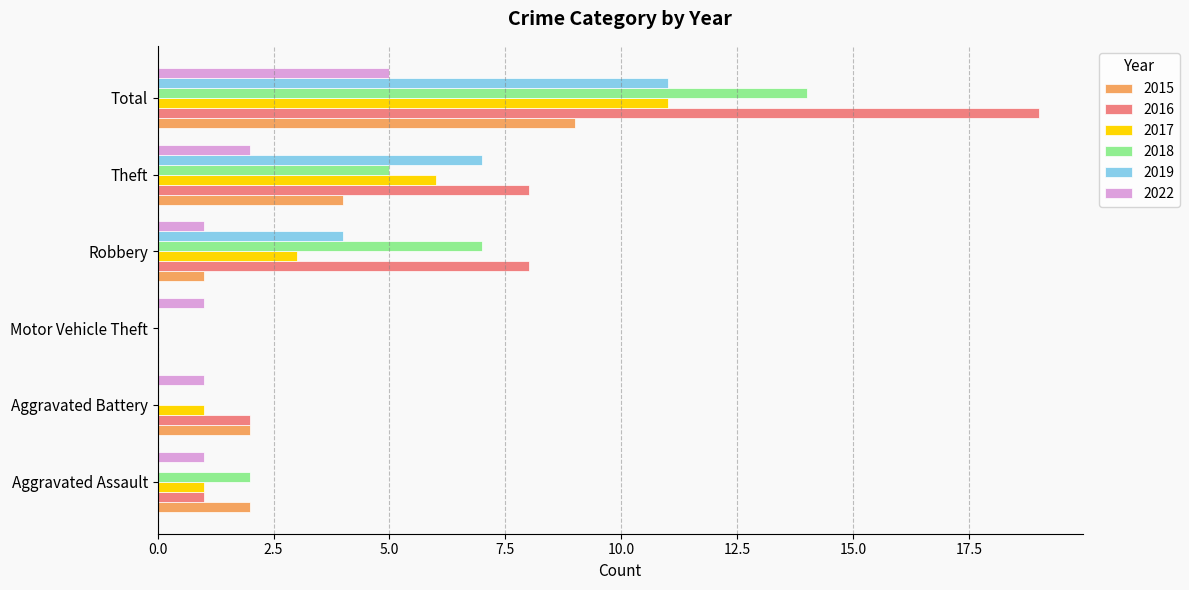

Which category has the highest value in the 2019 series?

Total